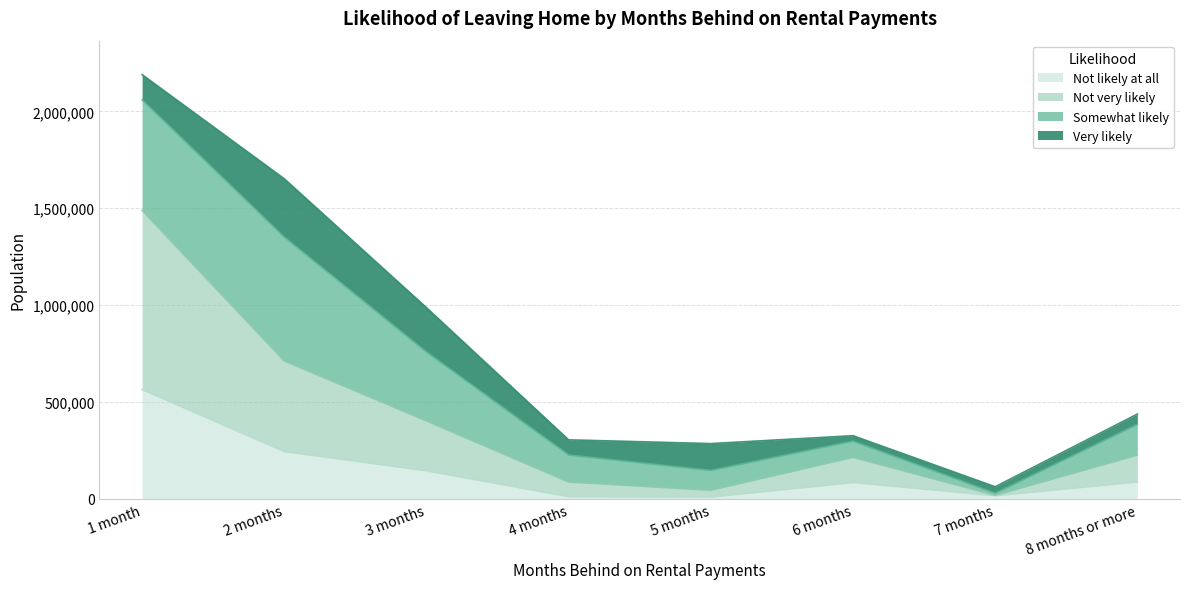

True or false: Not very likely and Not likely at all intersect in this chart.

False